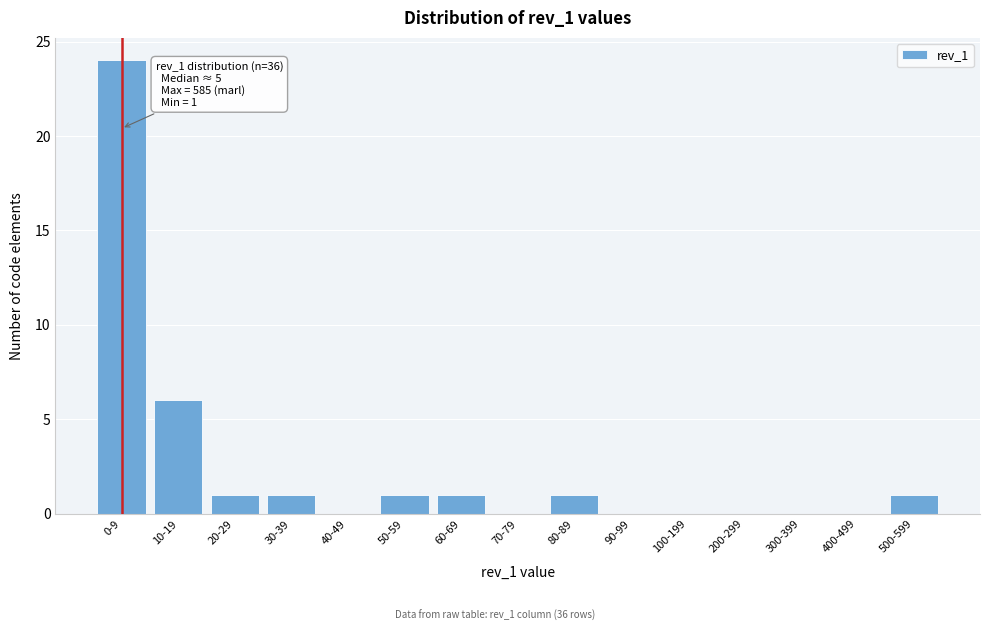

Reading left to right, what are all the values shown in this chart?

0-9=24	10-19=6	20-29=1	30-39=1	40-49=0	50-59=1	60-69=1	70-79=0	80-89=1	90-99=0	100-199=0	200-299=0	300-399=0	400-499=0	500-599=1